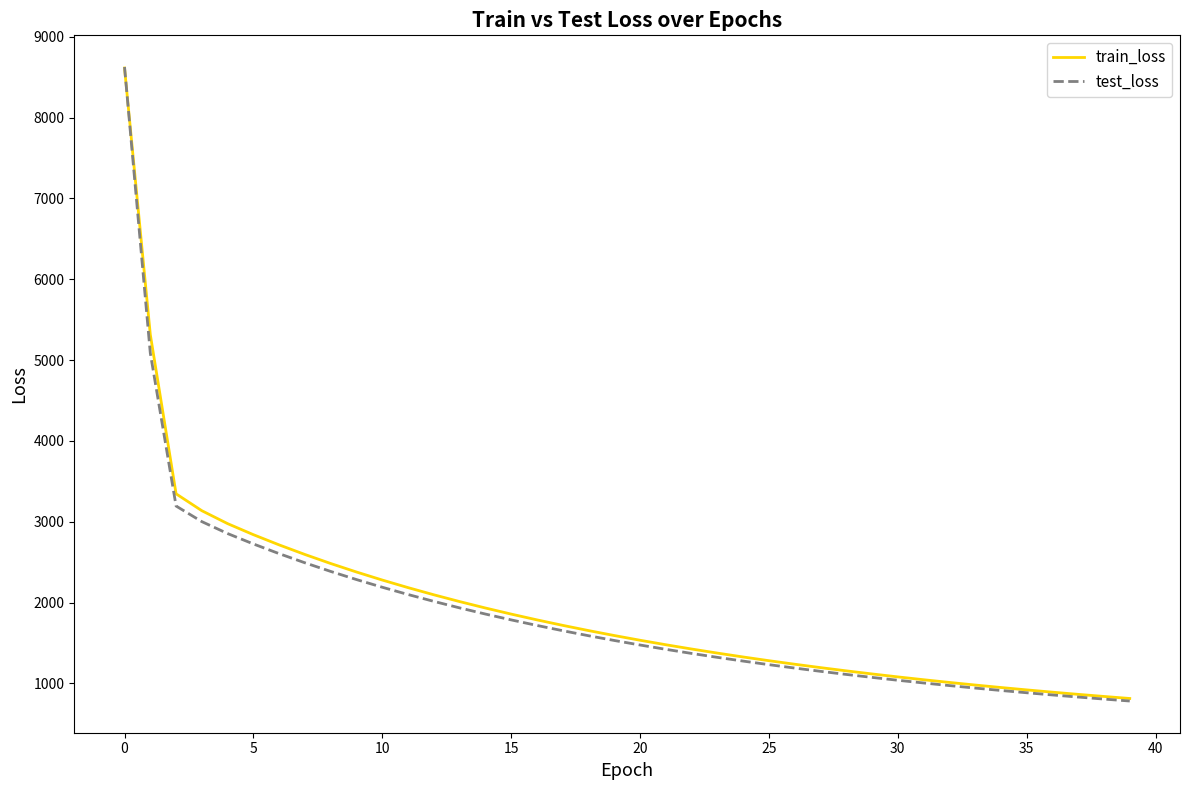

What is the minimum value shown in the chart?

780.9